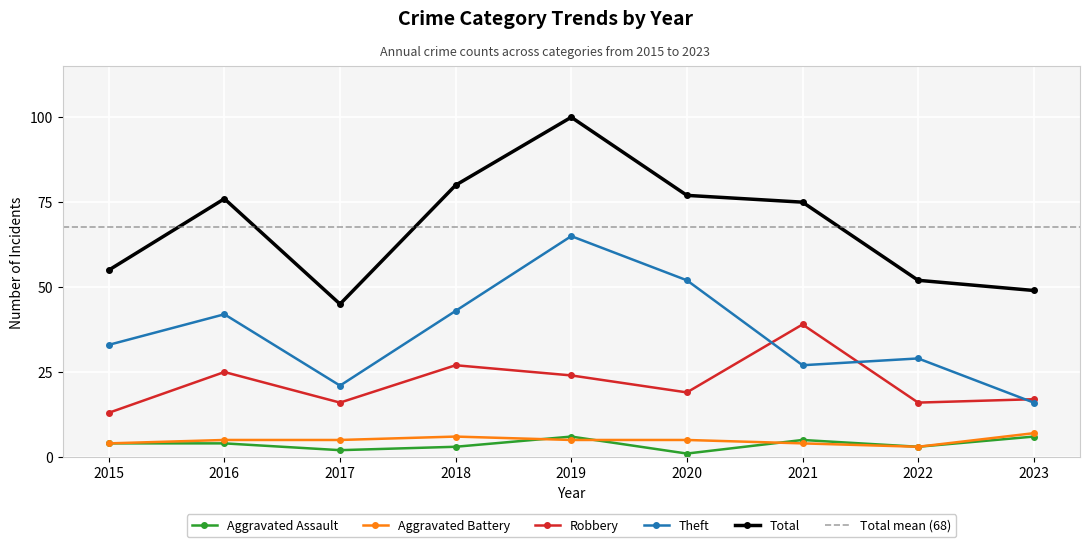

Is it true that Theft equals 15 at 2020?

False